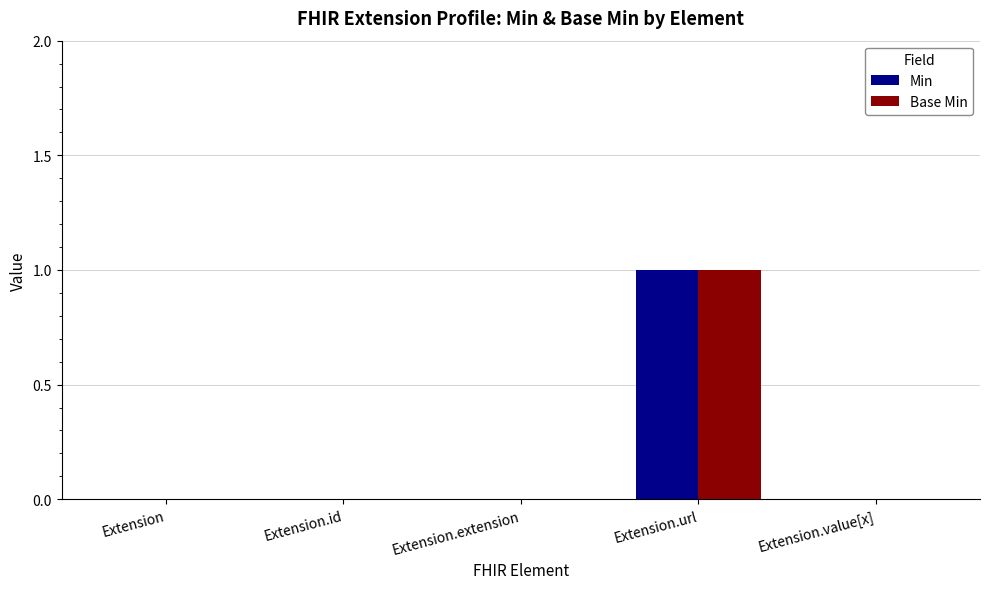

Reading left to right, extract all data points from this chart.

Min: Extension=0	Extension.id=0	Extension.extension=0	Extension.url=1	Extension.value[x]=0
Base Min: Extension=0	Extension.id=0	Extension.extension=0	Extension.url=1	Extension.value[x]=0